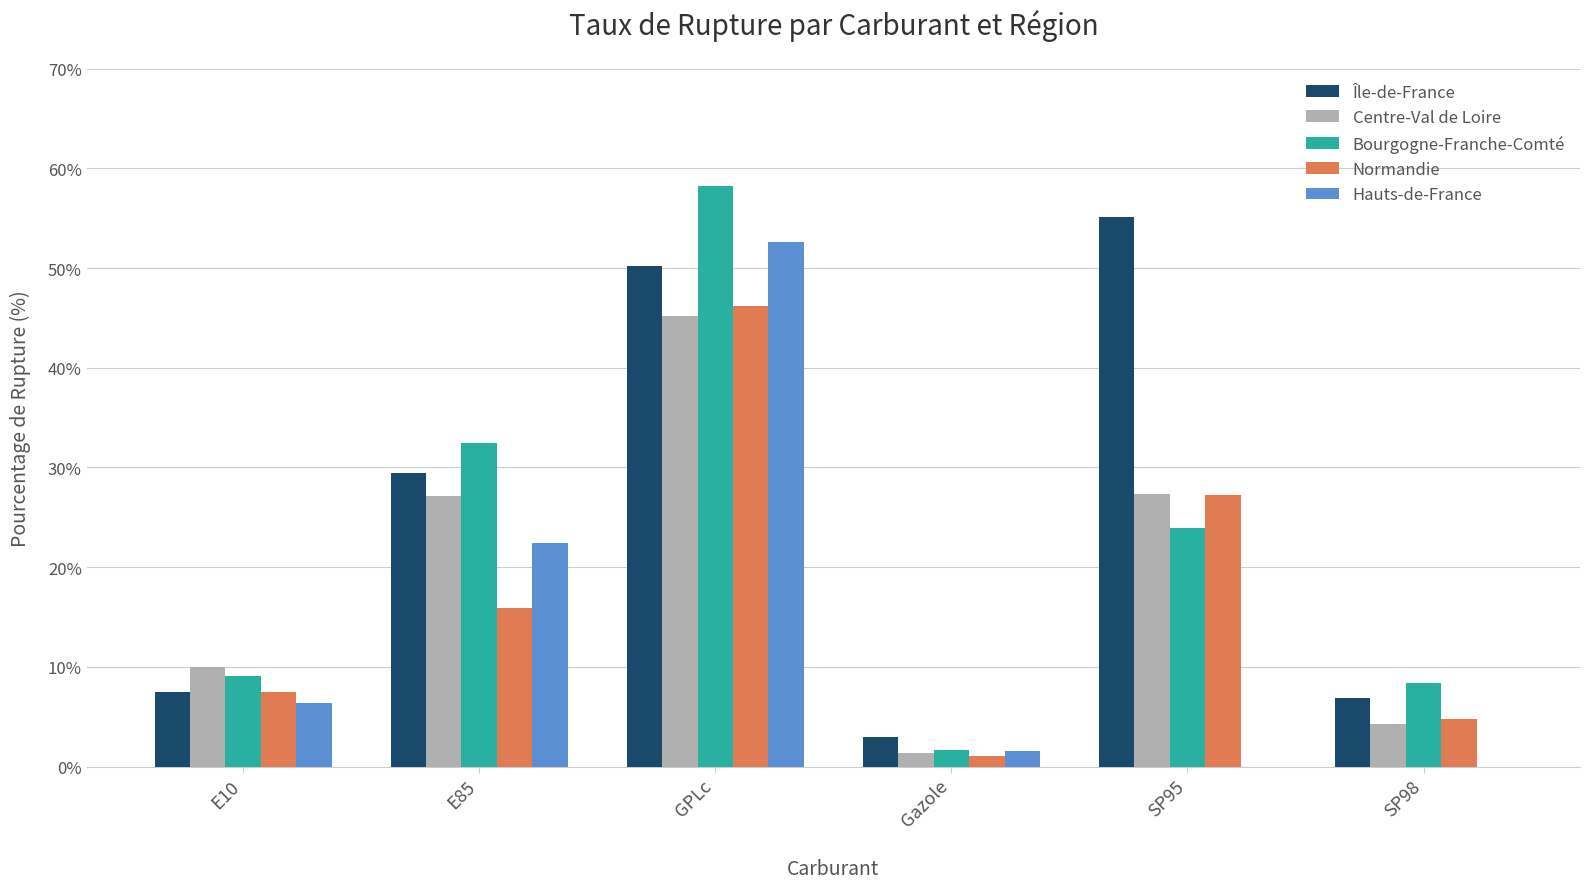

Is it true that Centre-Val de Loire equals 15.1 at E10?

False